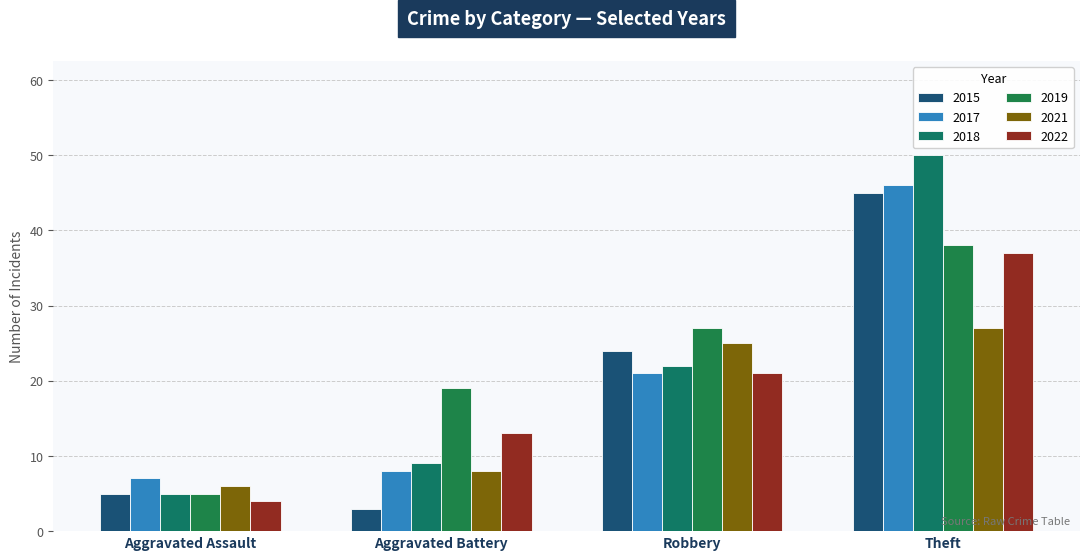

At how many categories does at least one series exceed 47?

1